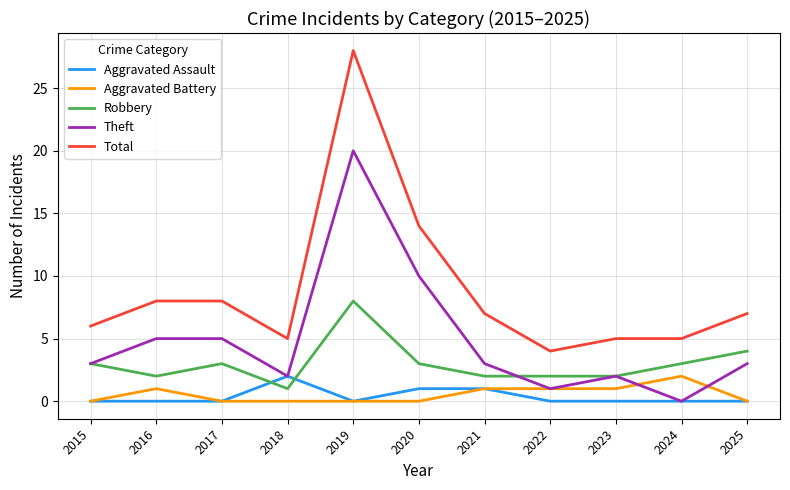

Between 2019 and 2023, which series saw the biggest shift?

Total